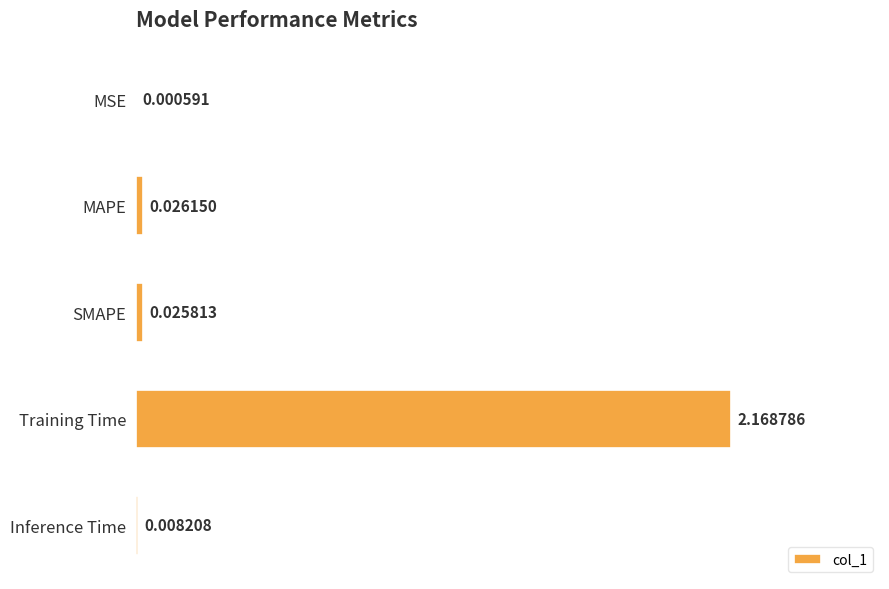

Which label corresponds to the largest value in the chart?

Training Time